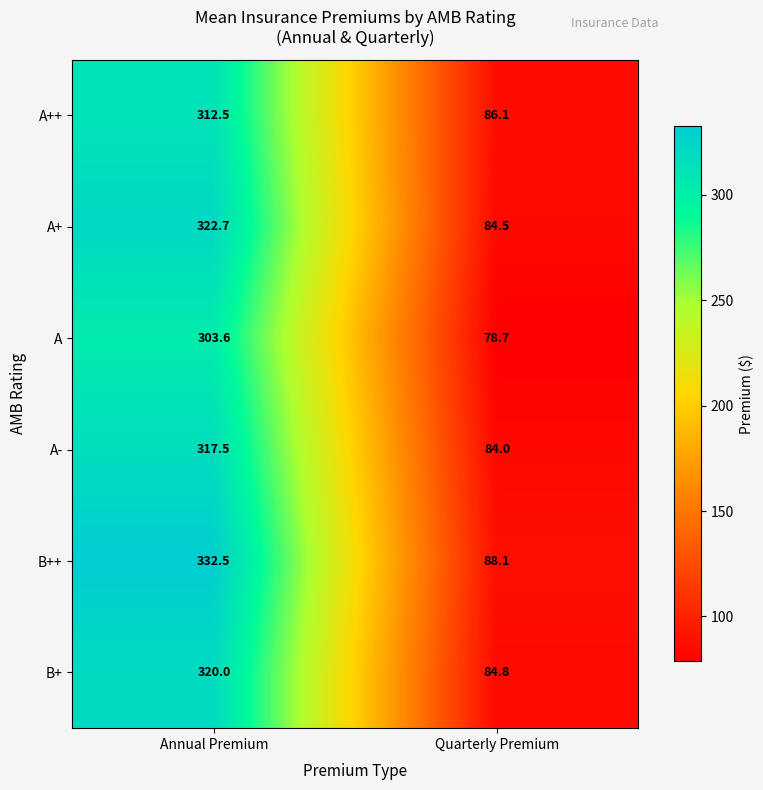

What is the minimum value shown in the chart?

78.7